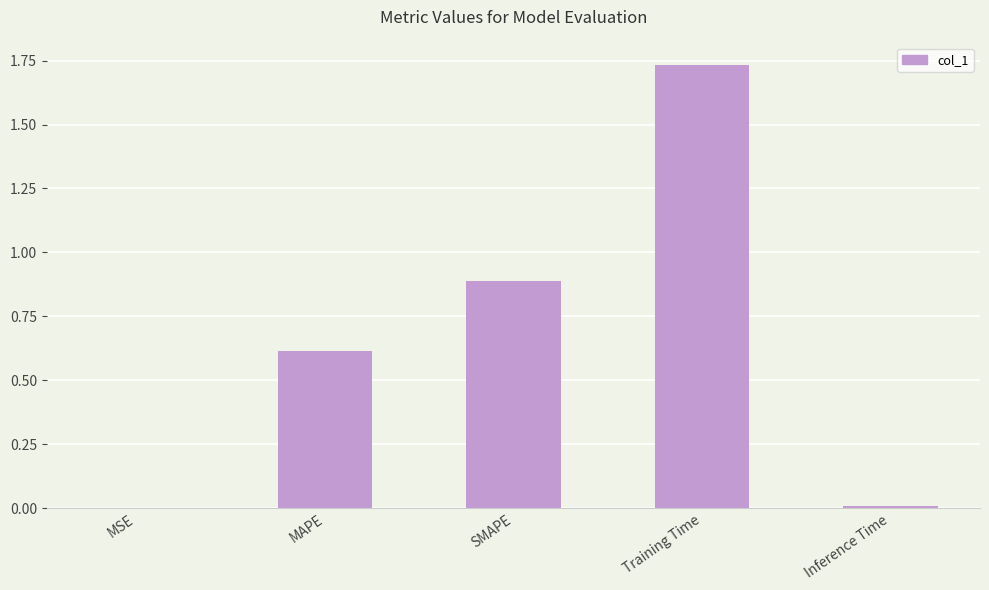

Which label corresponds to the largest value in the chart?

Training Time